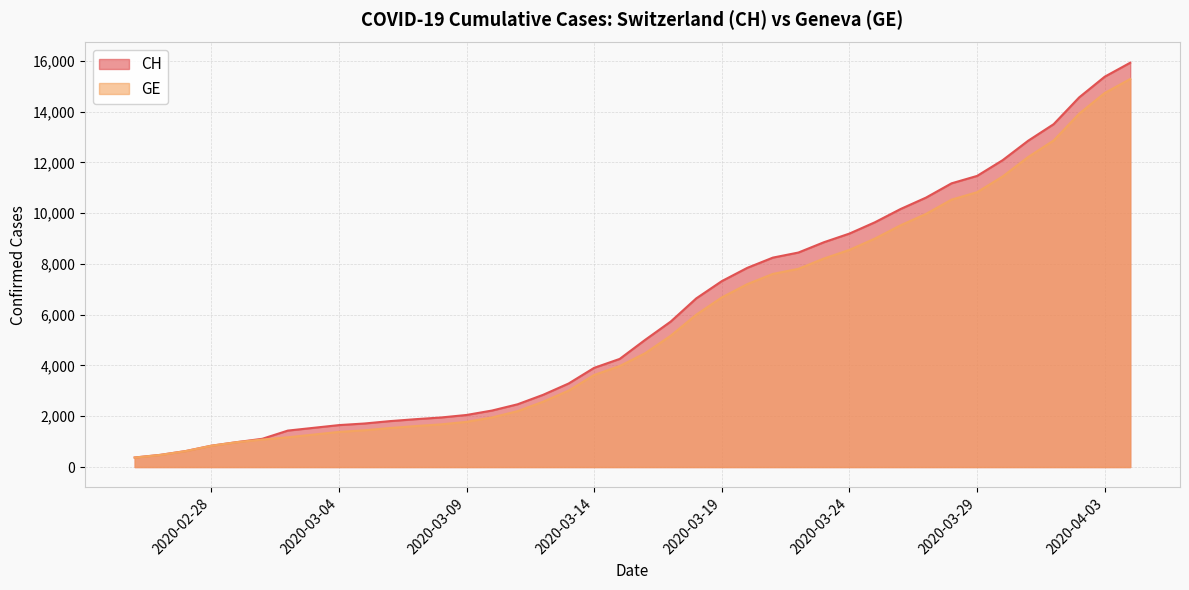

What is the difference between the maximum and minimum values in the GE series?

14909